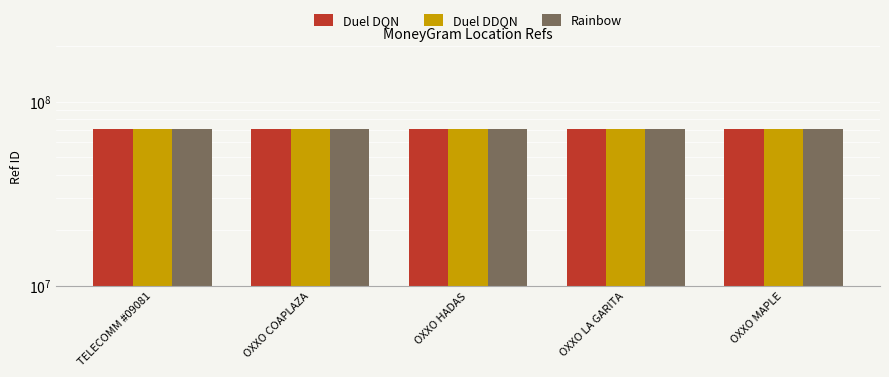

What is the smallest value displayed?

71116172